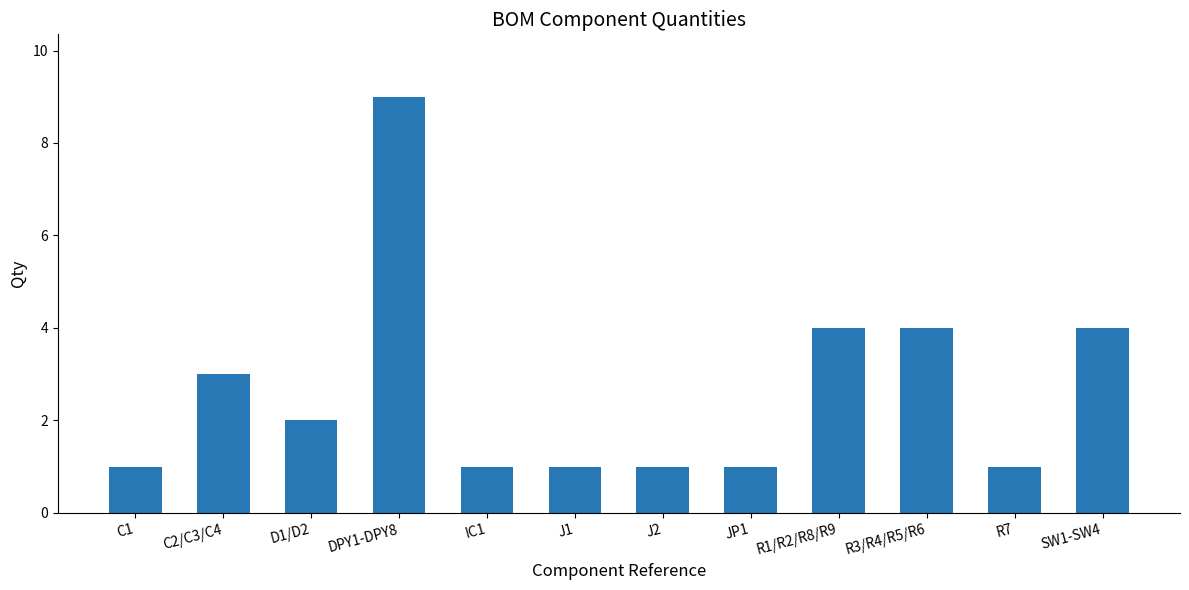

What is the sum of the values at J2 and IC1?

2